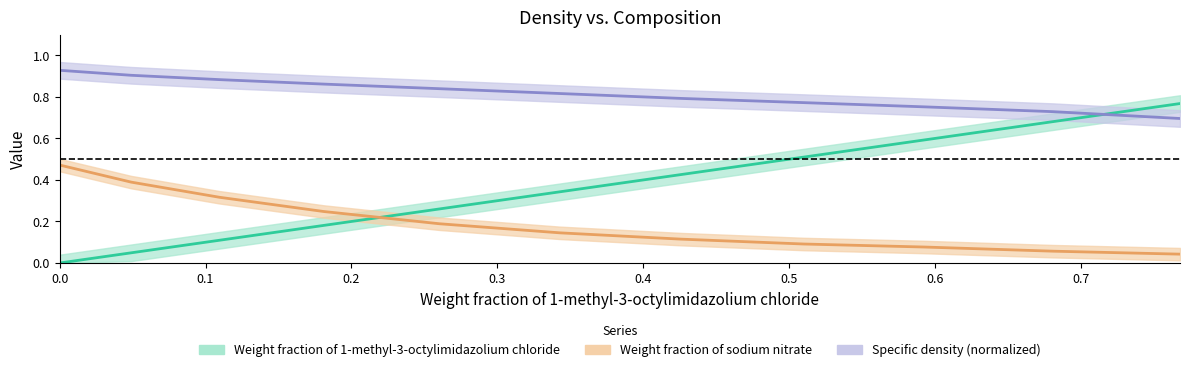

What is the difference between the highest and lowest values at 0.768?

0.7